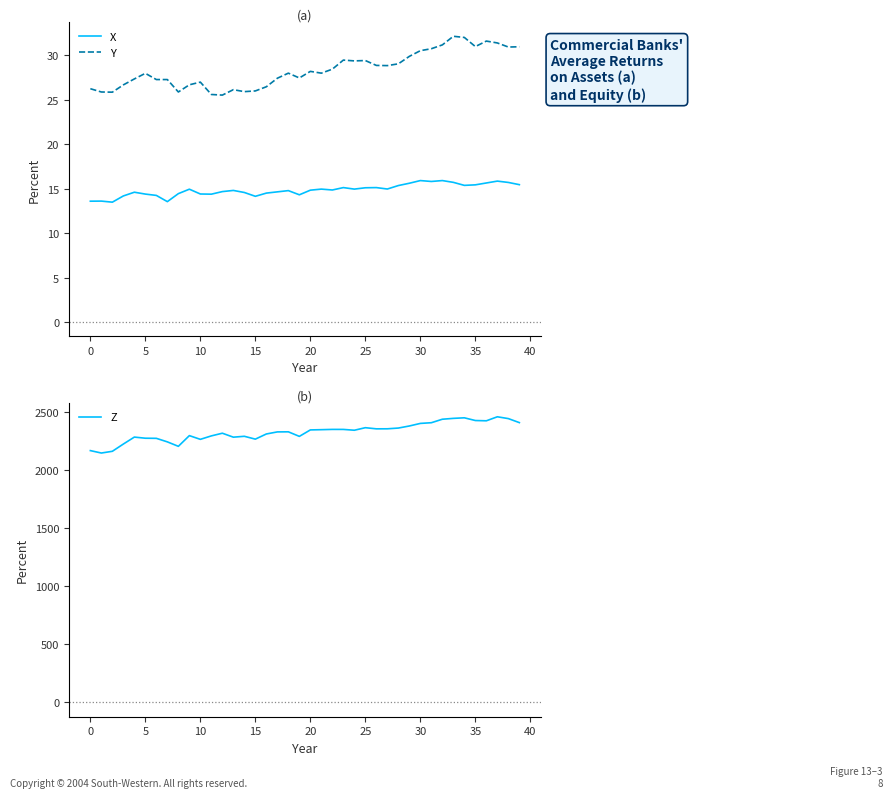

How many lines are shown in the chart?

3